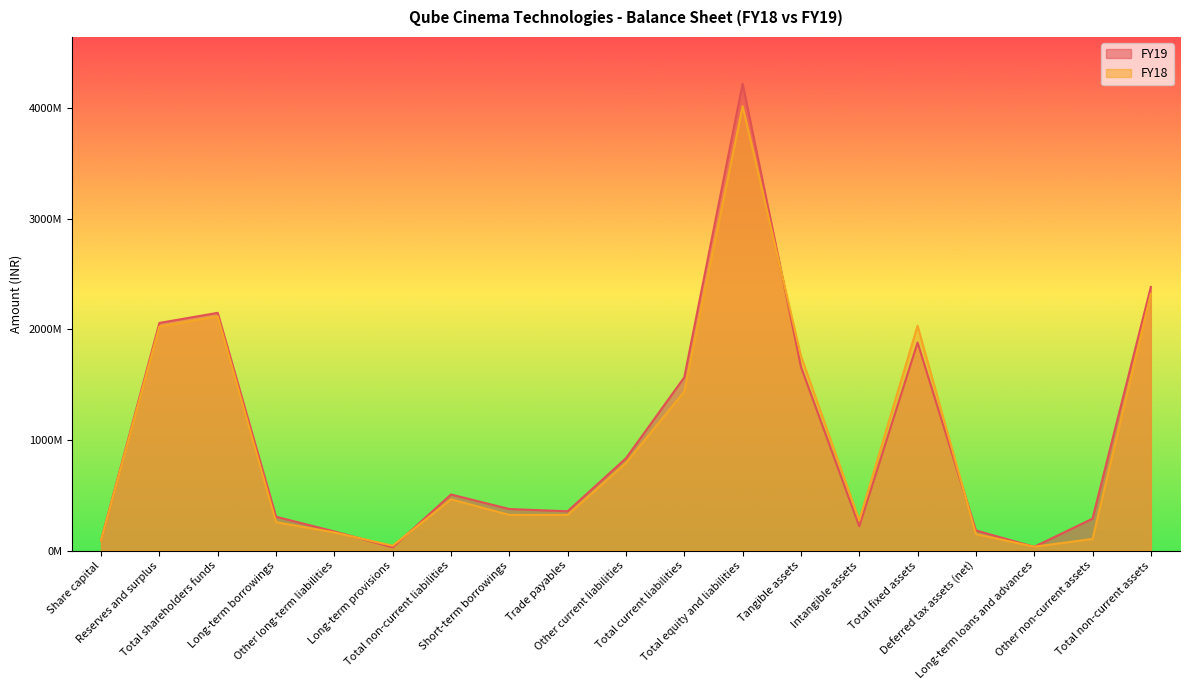

After their last crossing, which series has the higher values: FY18 or FY19?

FY19